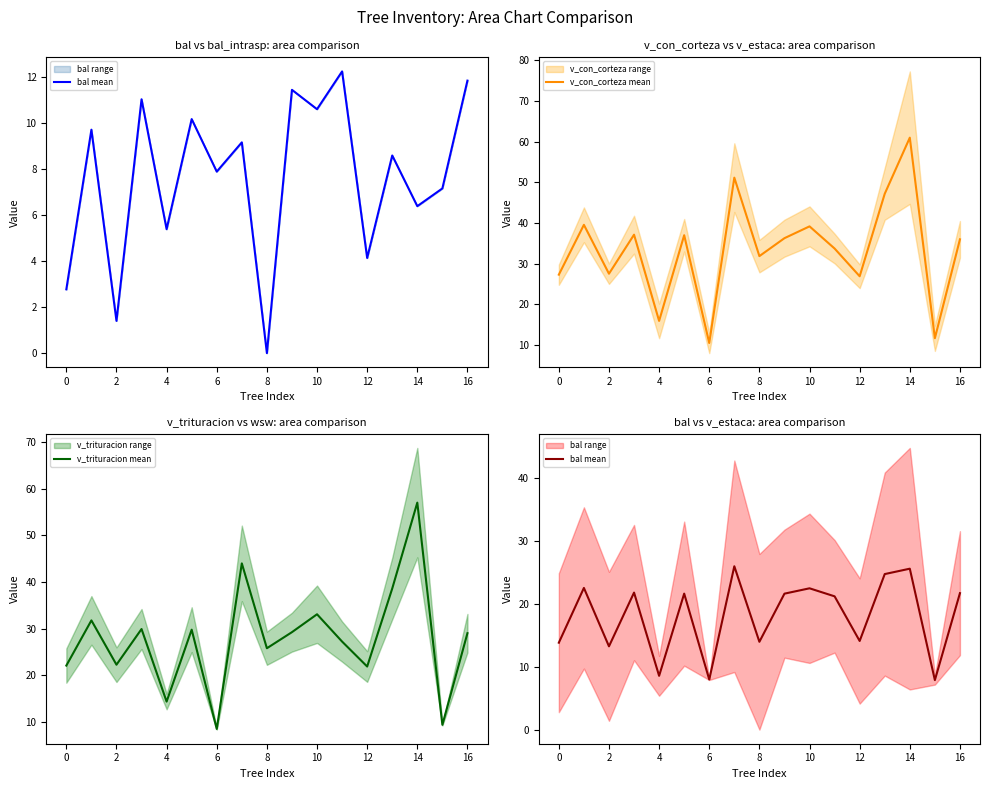

At how many categories does at least one series exceed 41?

3